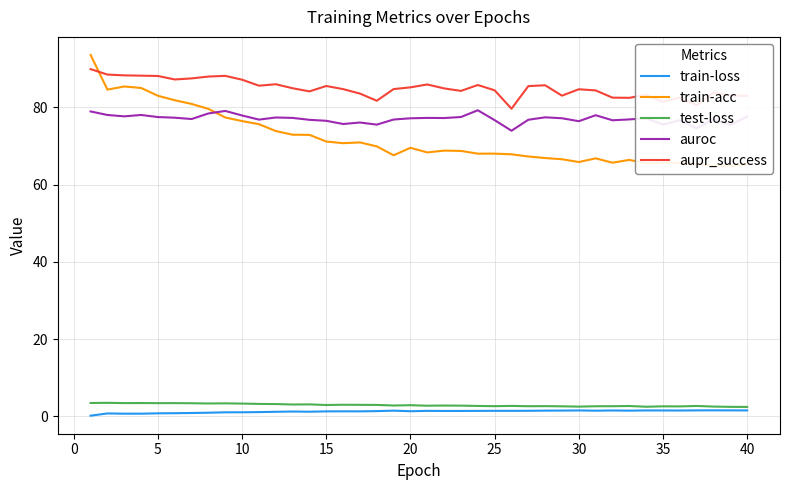

What is the lowest value of the test-loss series?

2.5